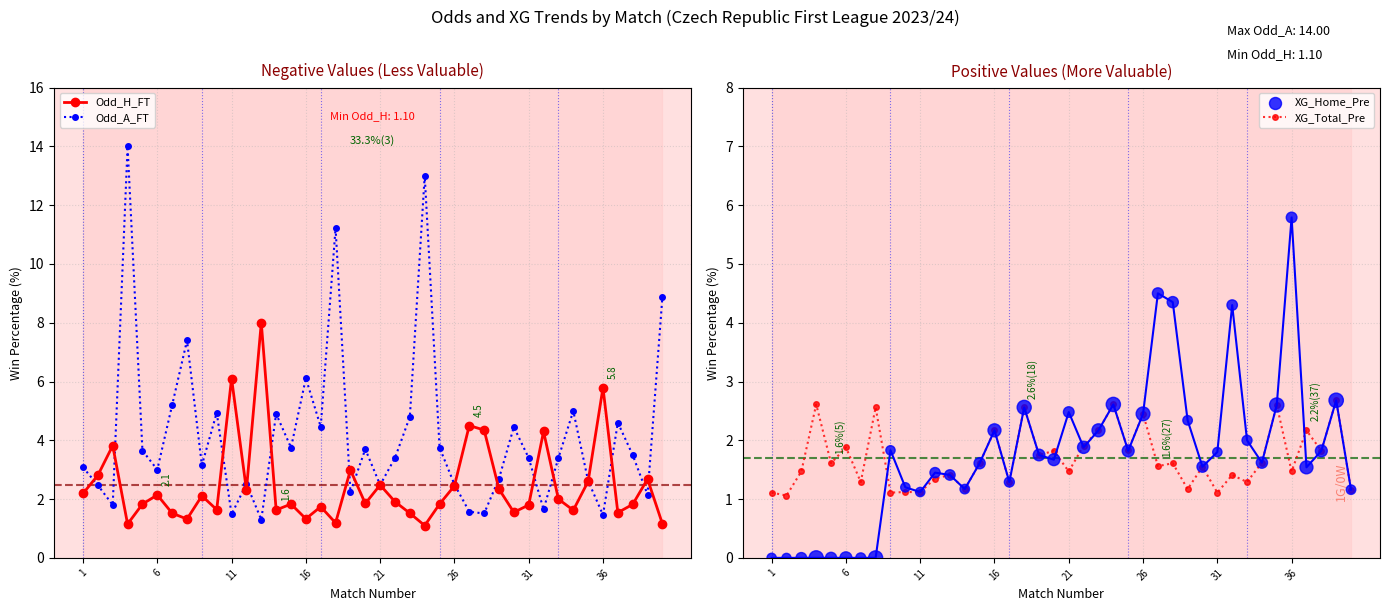

What are all the series names shown in the legend?

Odd_H_FT, Odd_A_FT, XG_Total_Pre, XG_Home_Pre